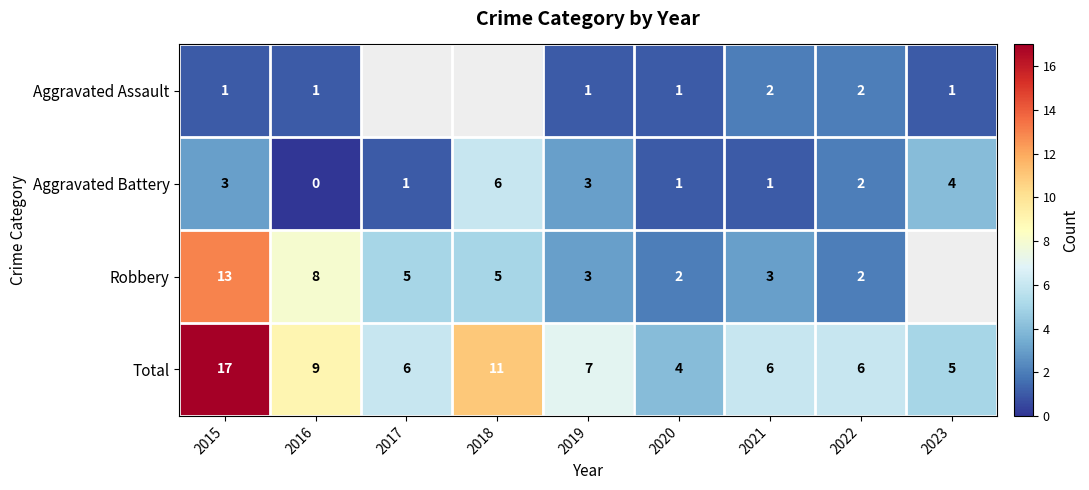

How many data points in Total are less than 6?

2